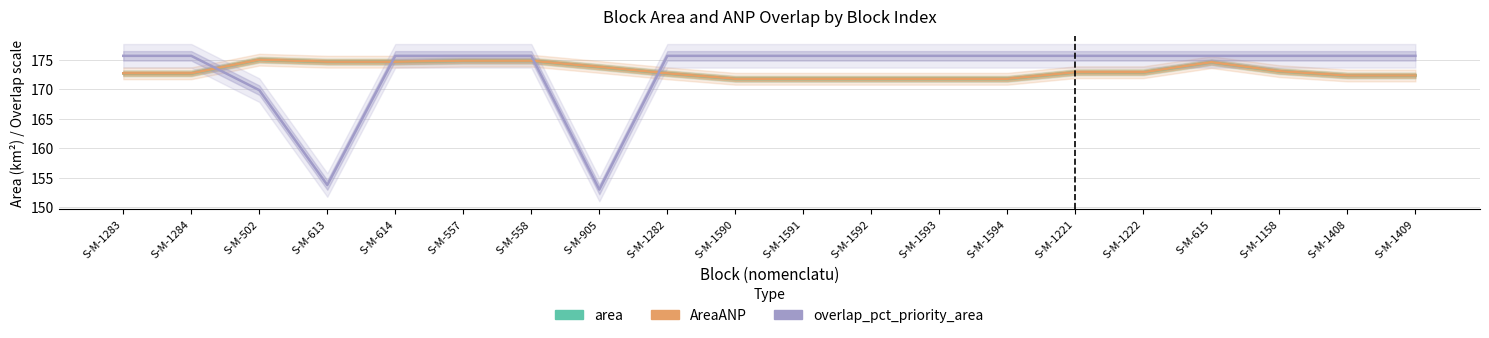

How many data points in AreaANP are less than 172?

5